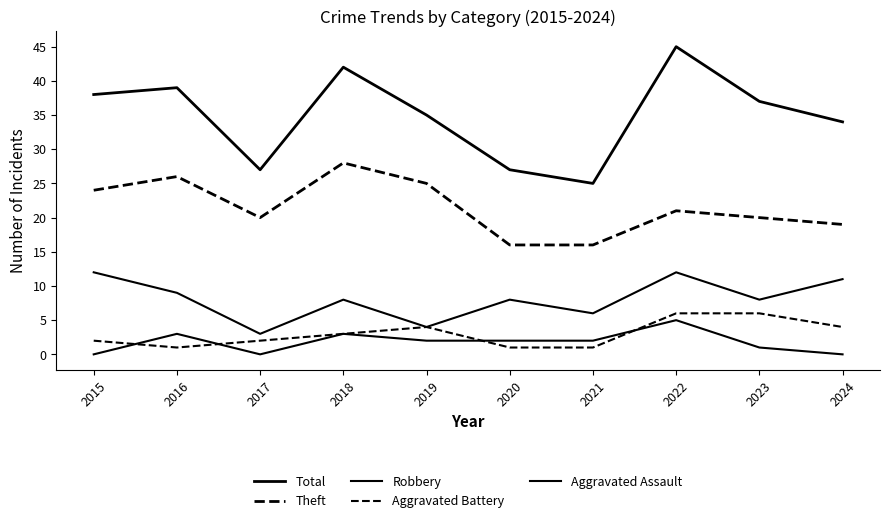

At which category is the sum across all series the highest?

2022